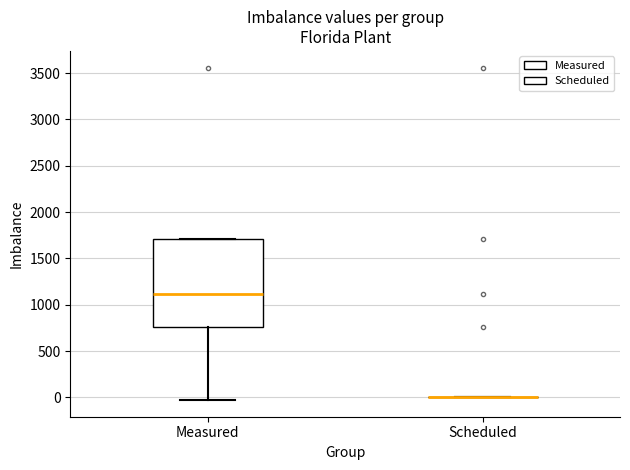

Comparing the boxes themselves (not the whiskers), which one is the tallest?

Measured